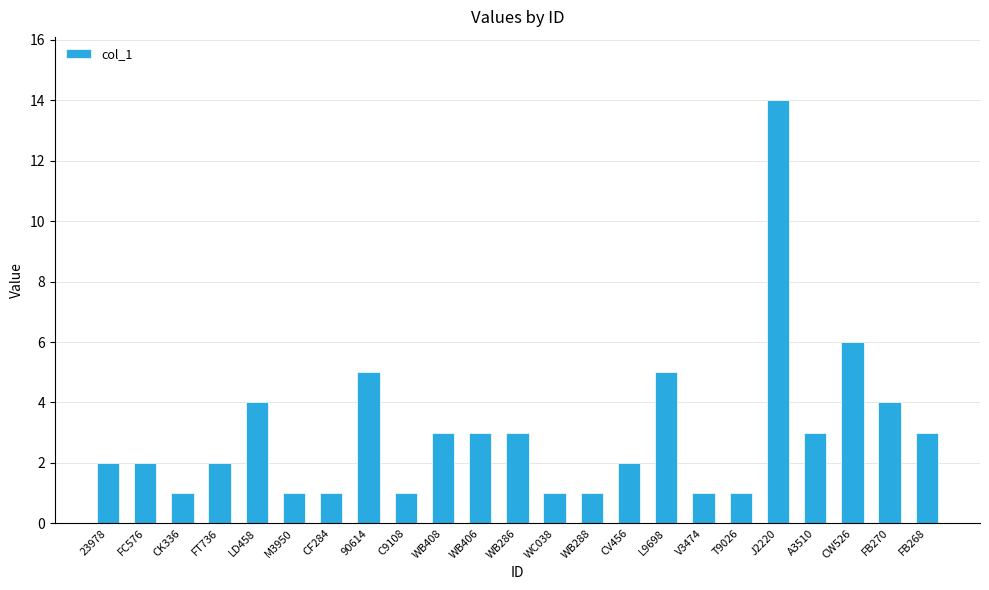

Reading left to right, list all the values displayed in this chart.

23978=2	FC576=2	CK336=1	FT736=2	LD458=4	M3950=1	CF284=1	90614=5	C9108=1	WB408=3	WB406=3	WB286=3	WC038=1	WB288=1	CV456=2	L9698=5	V3474=1	T9026=1	J2220=14	A3510=3	CW526=6	FB270=4	FB268=3